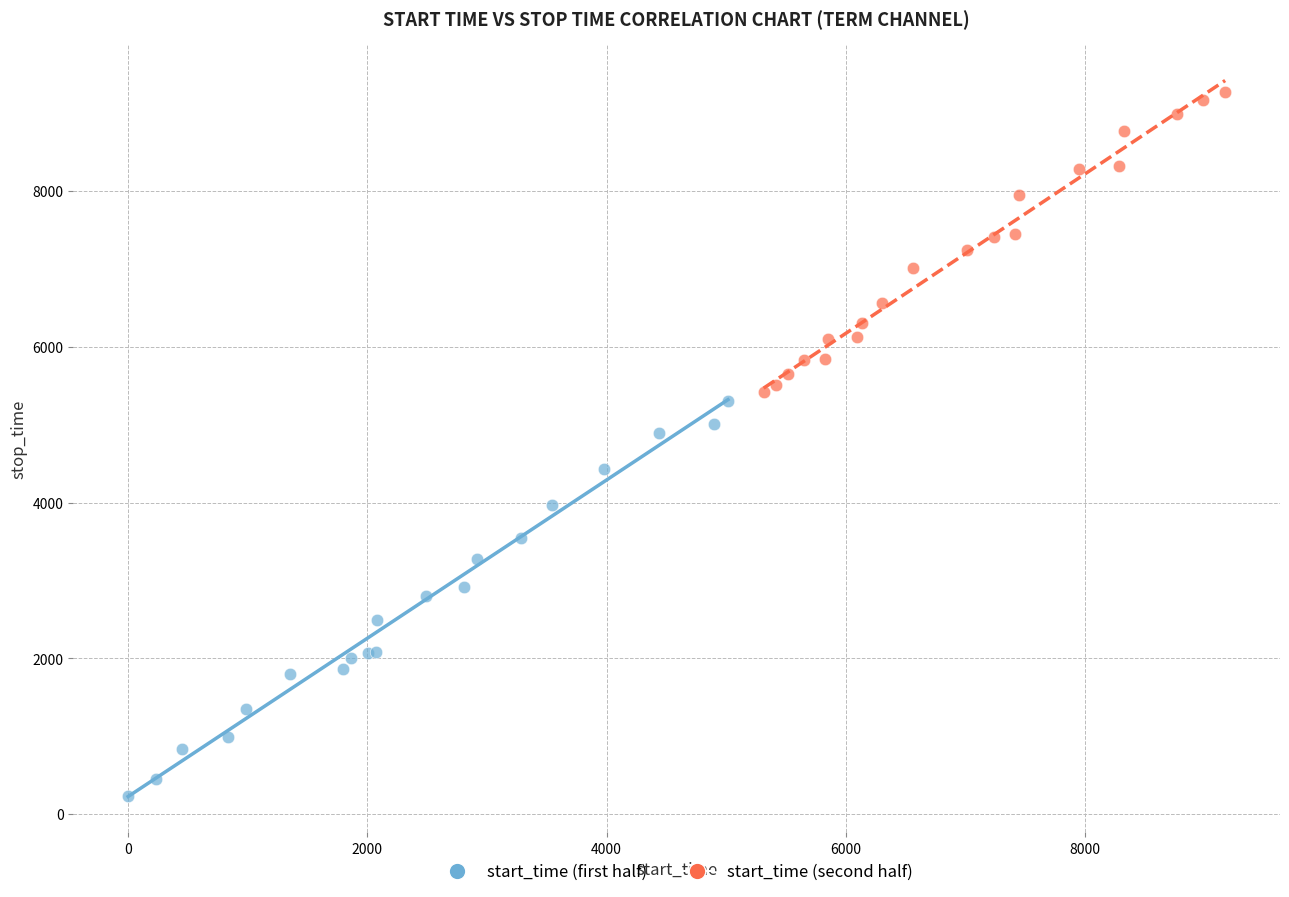

Which series has the widest spread of Y values?

start_time (first half)